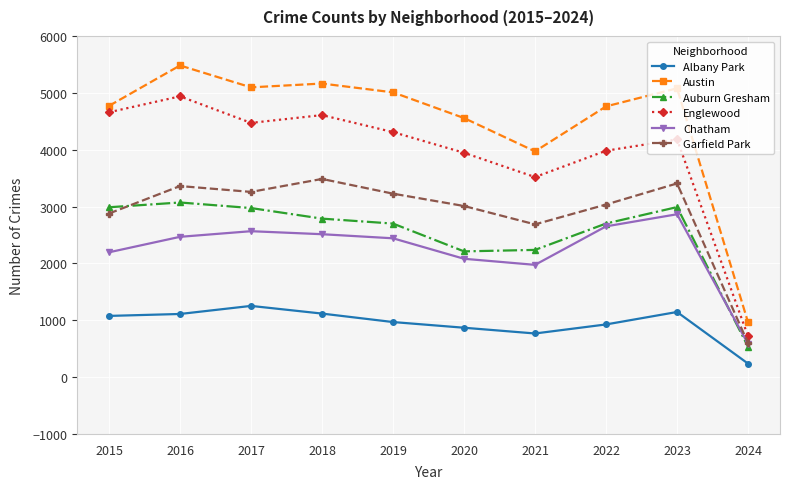

What is the minimum value for Chatham?

583